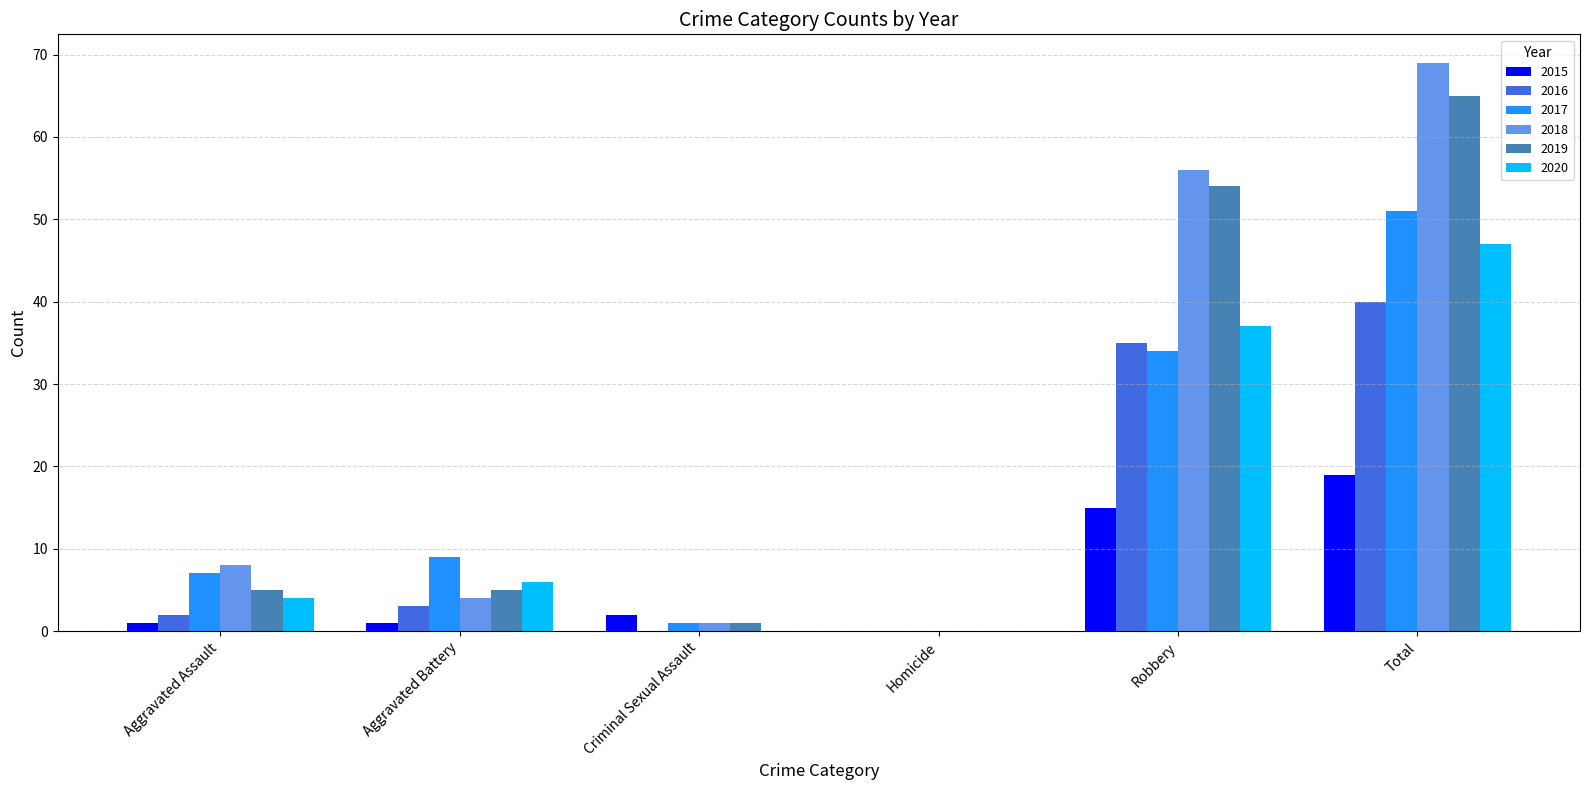

What are all the series names shown in the legend?

2015, 2016, 2017, 2018, 2019, 2020